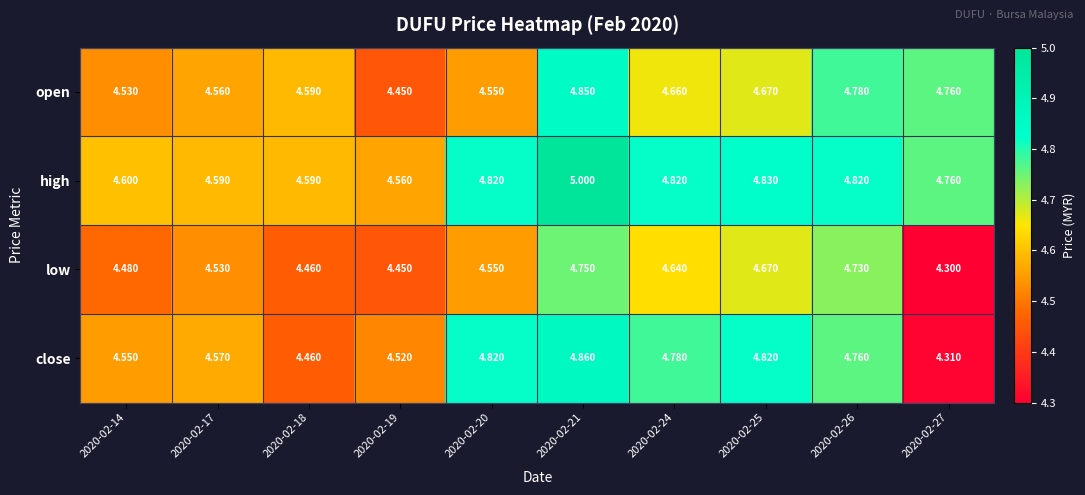

What is the maximum value shown in the chart?

5.0